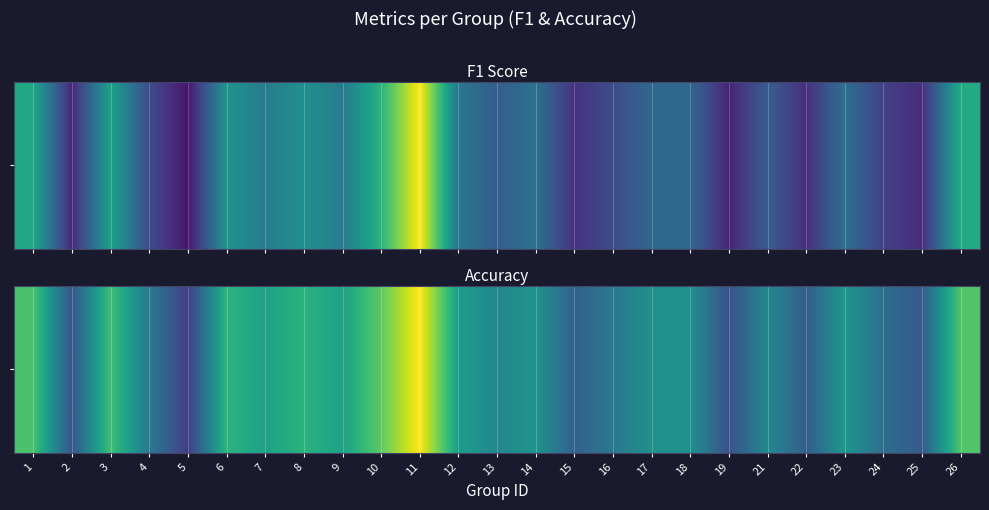

What is the average value?

0.5